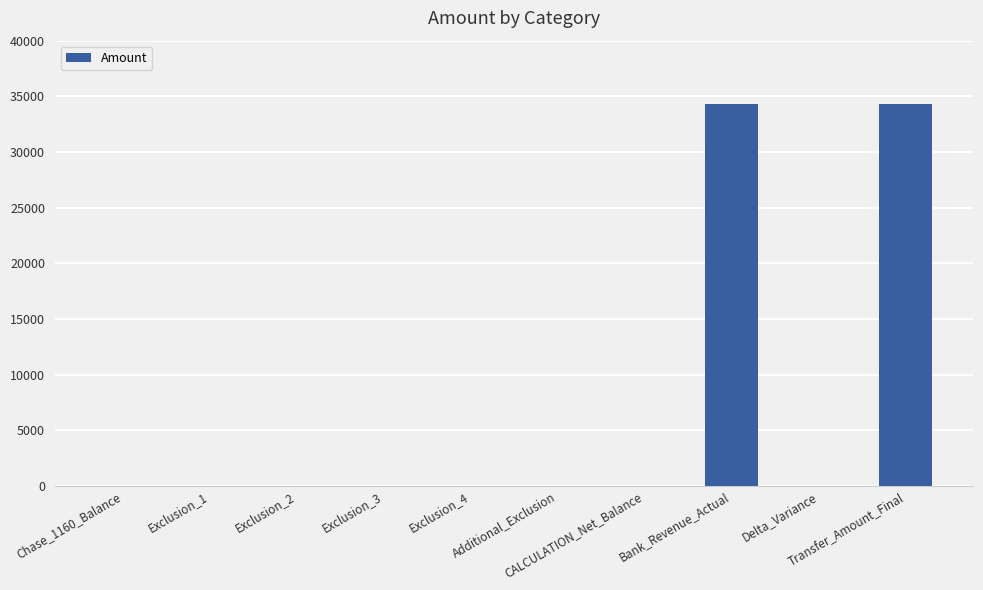

What is the greatest value displayed?

34280.7